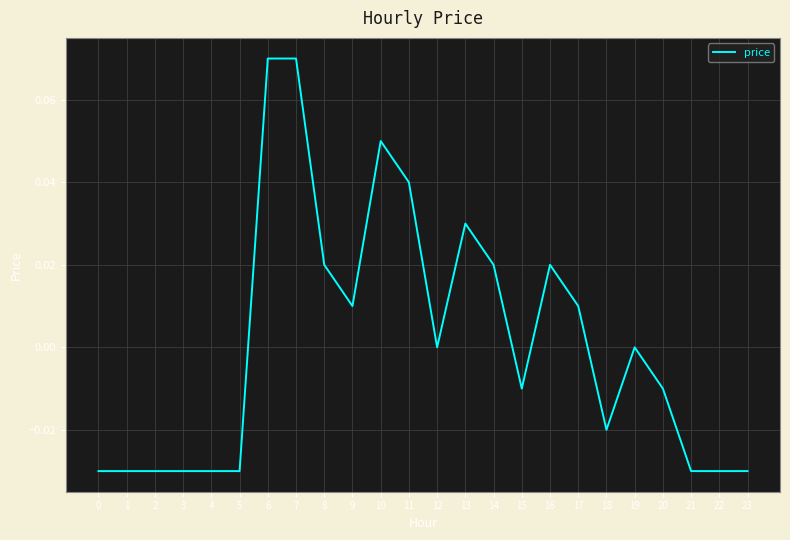

Between 6 and 14, which is larger?

6